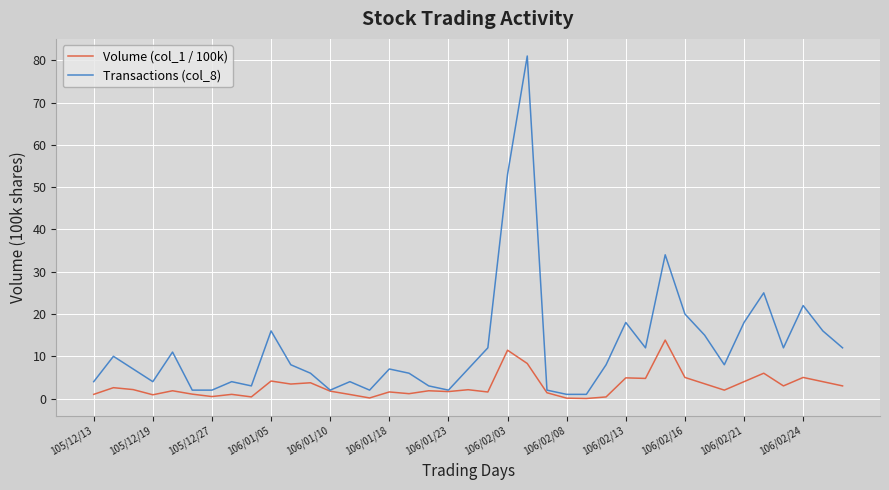

Which series has the largest range (max minus min)?

Transactions (col_8)